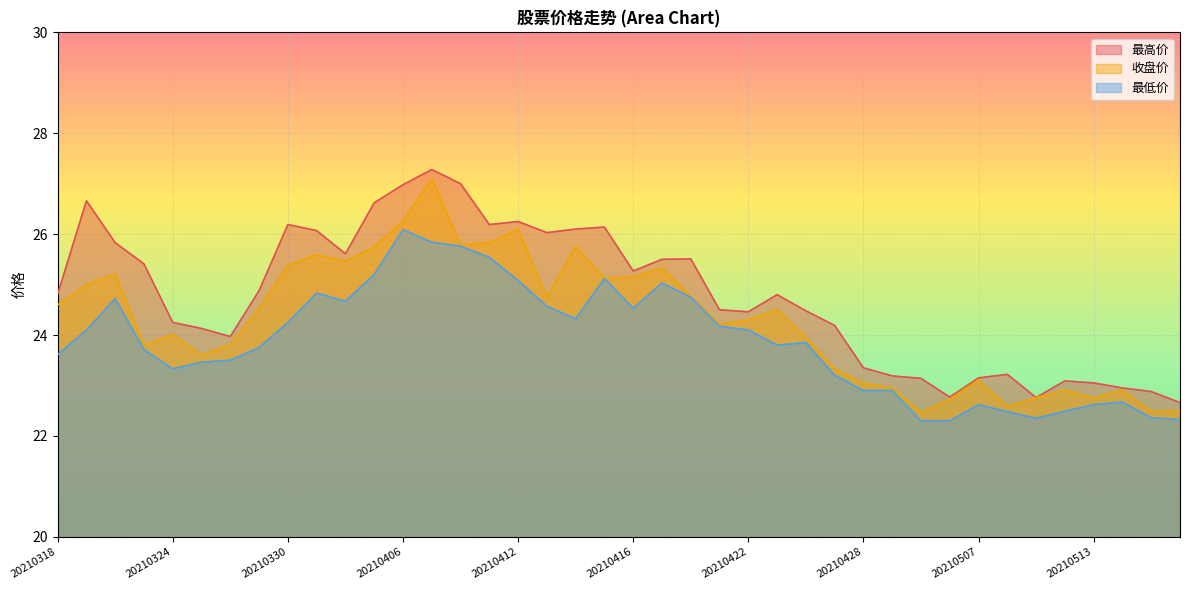

Count the number of data series in this chart.

3